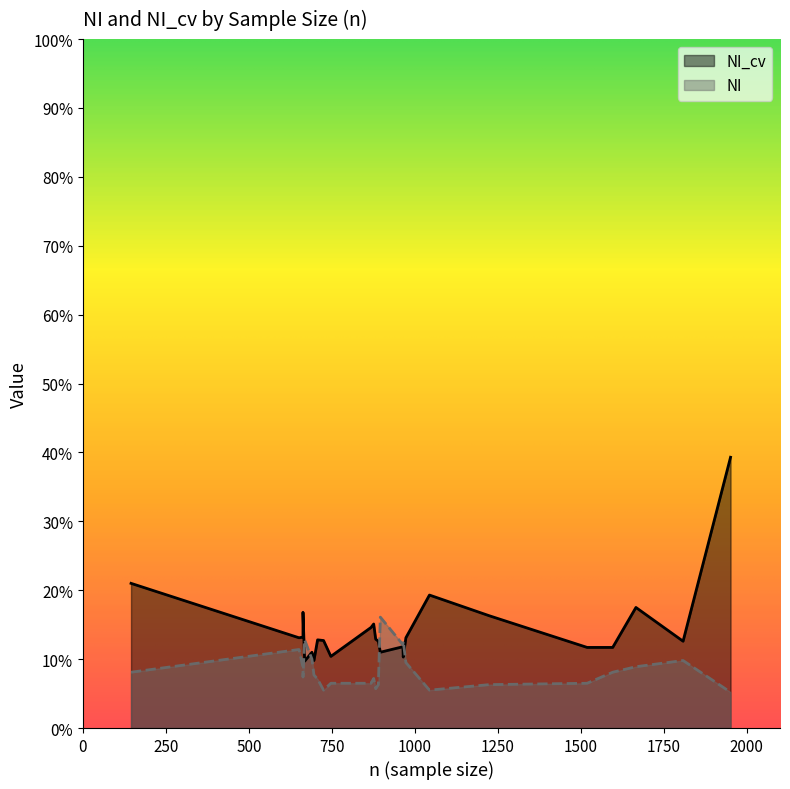

Does the chart display data point markers on the line(s)?

No